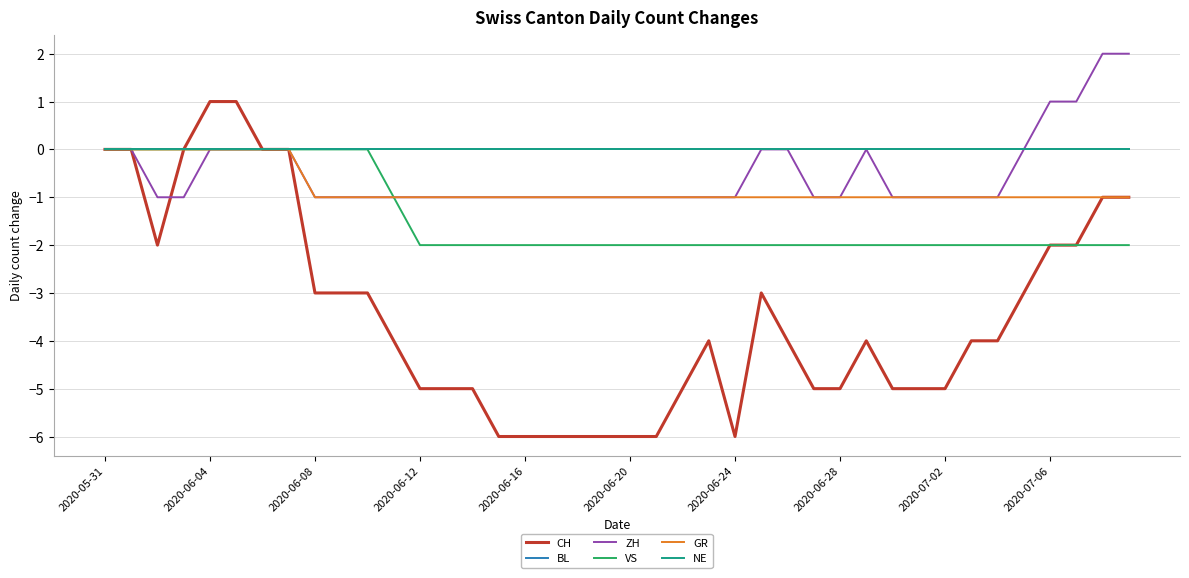

What is the average value of the CH series?

-3